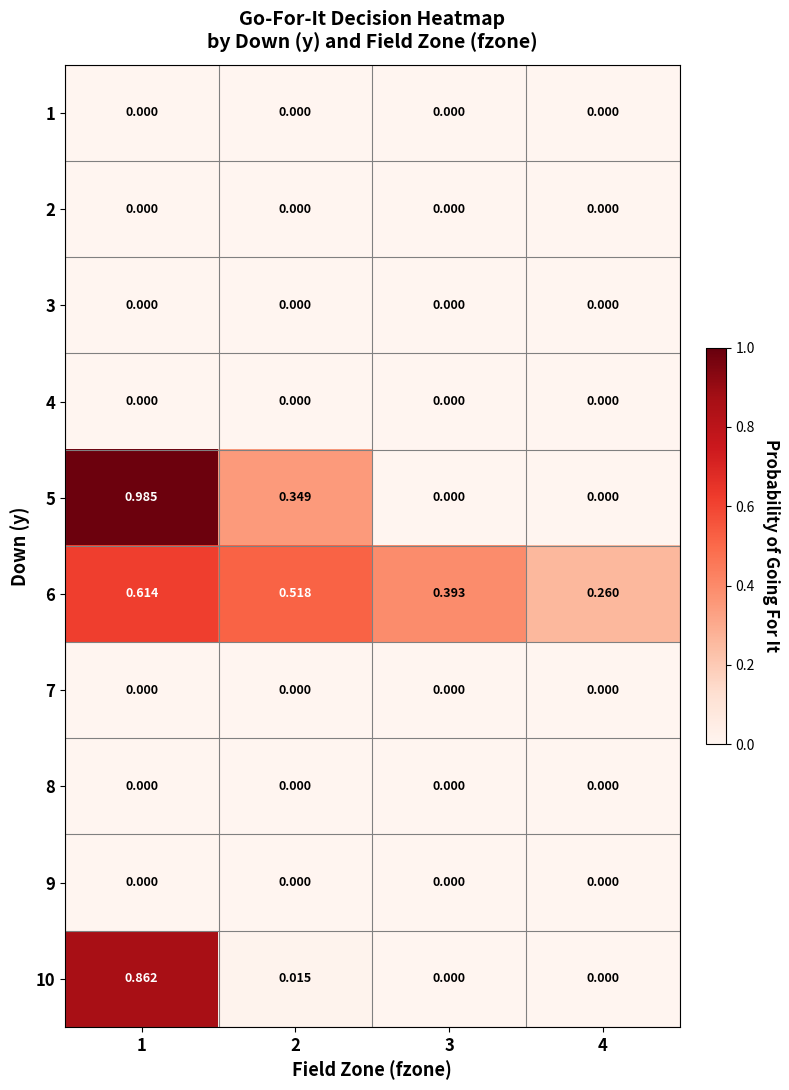

Which series changed the most between 2 and 3?

5